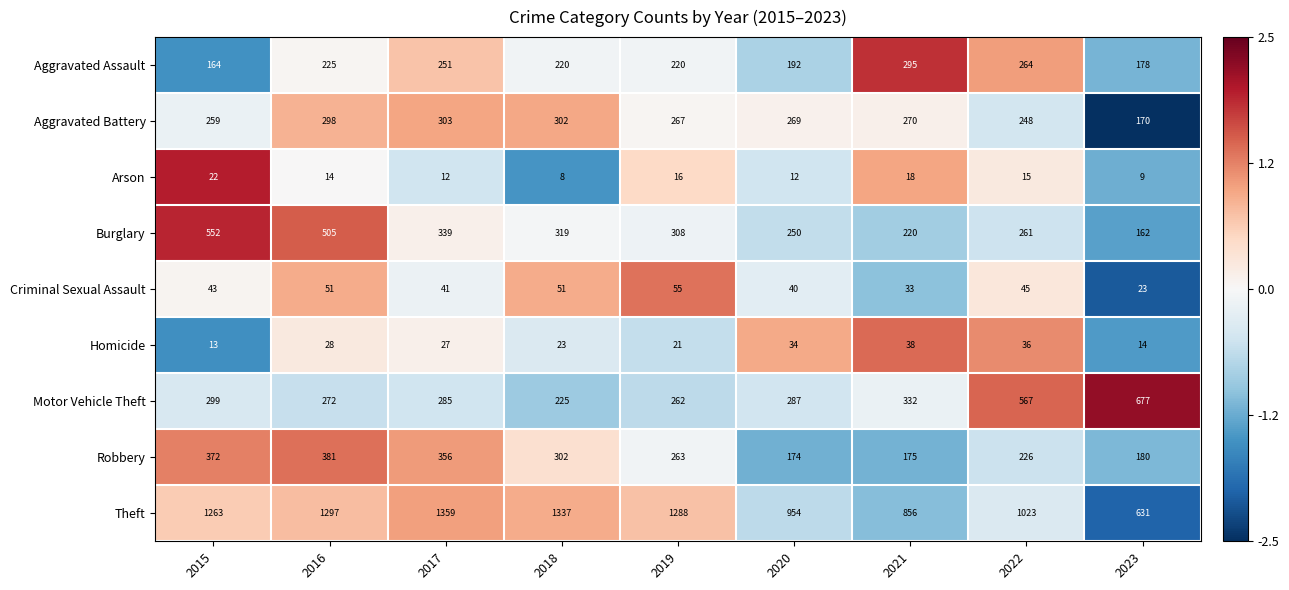

The Theft series shows 631 at 2023. True or false?

True